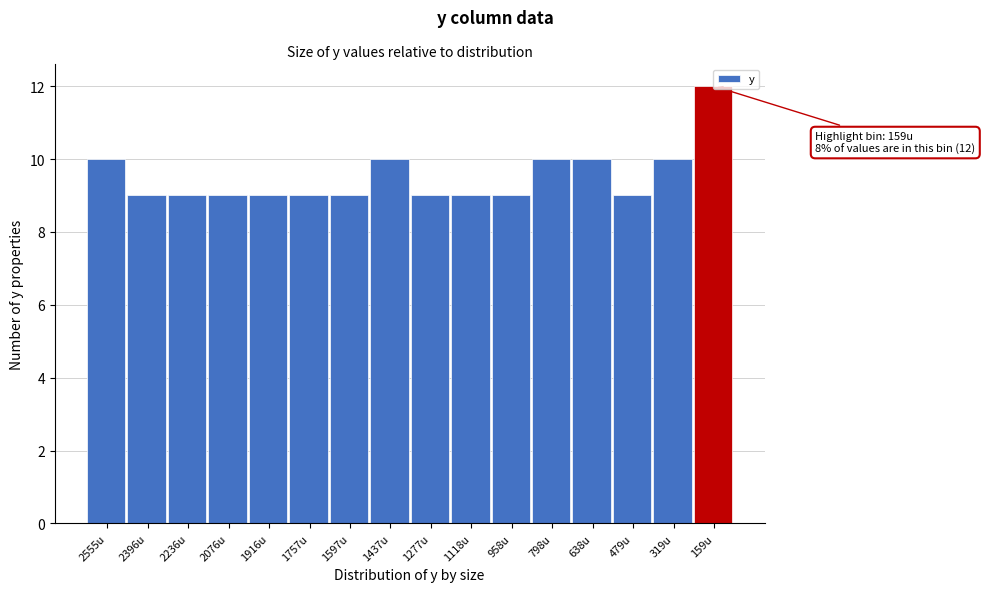

Reading left to right, transcribe all the data shown in this chart.

10	9	9	9	9	9	9	10	9	9	9	10	10	9	10	12